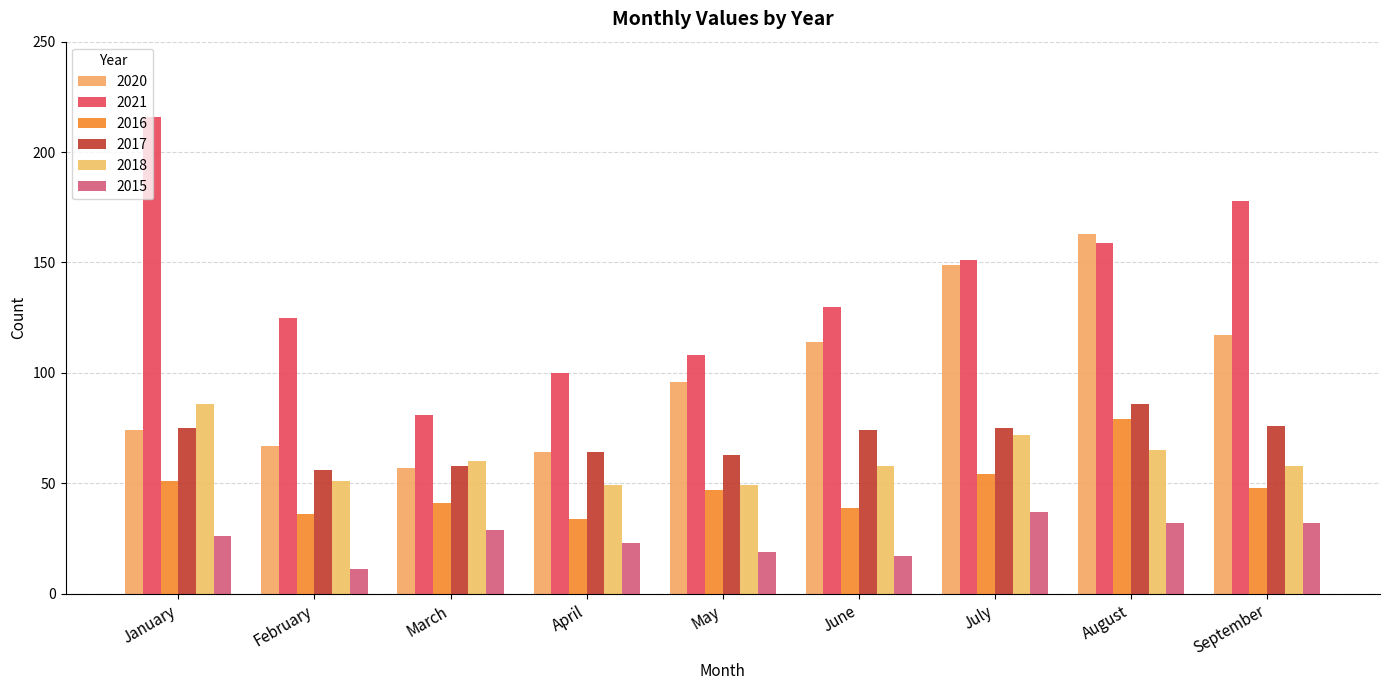

Are the bars grouped side by side (vs. stacked)?

Yes